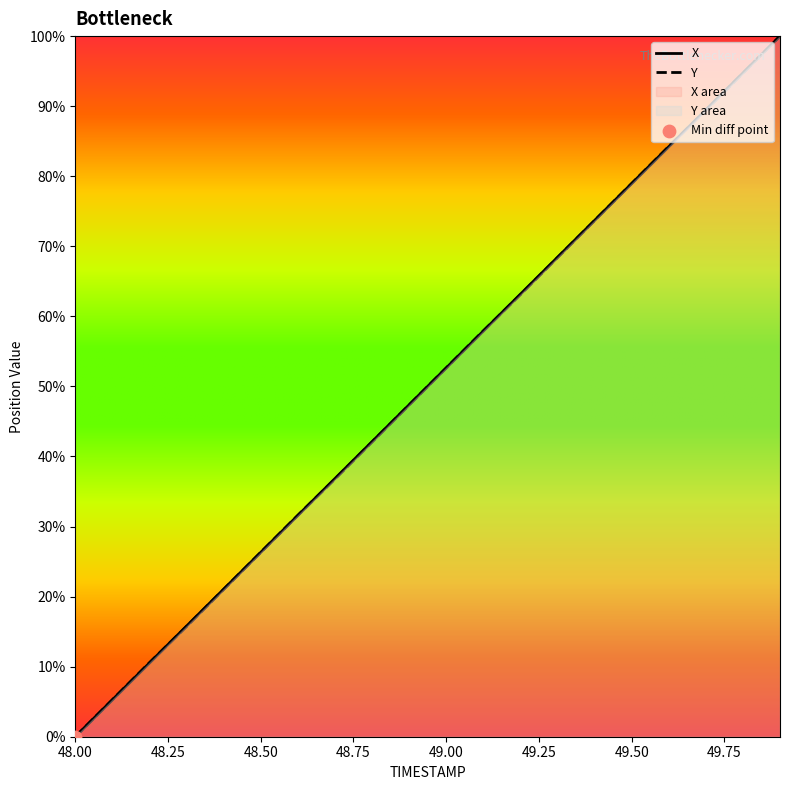

Is the value of Y at 48.3 greater than the value of X at 48.9?

No